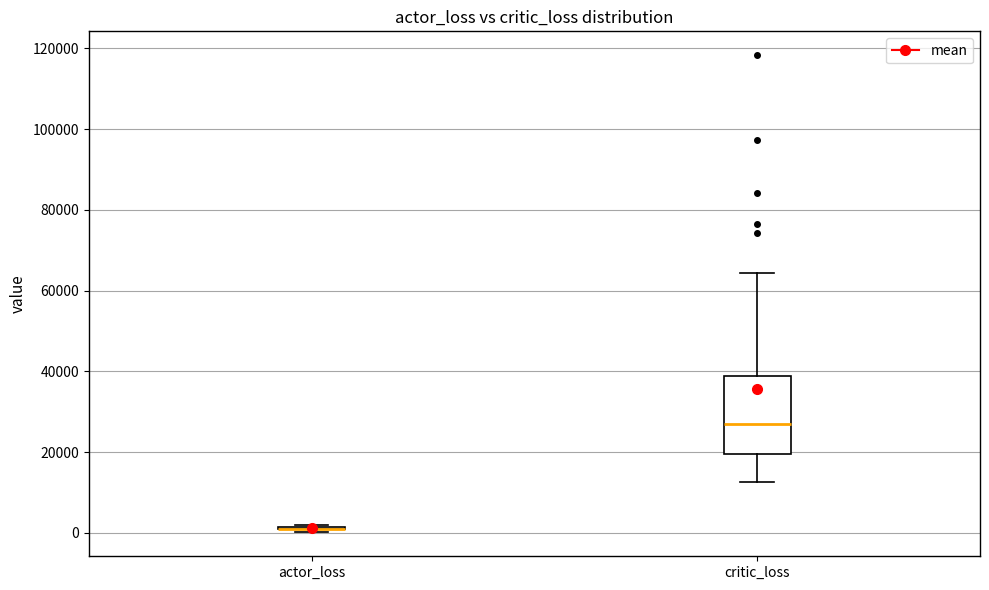

Which box is the tallest, from its lower edge to its upper edge?

critic_loss